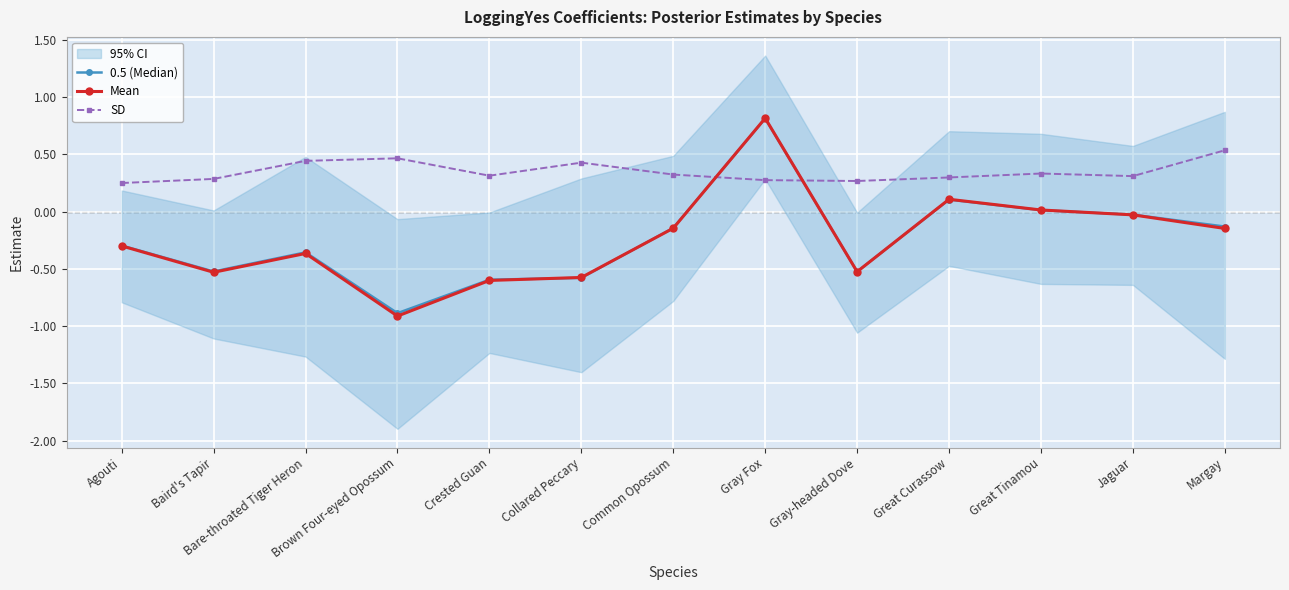

What position from the right is Gray-headed Dove?

5